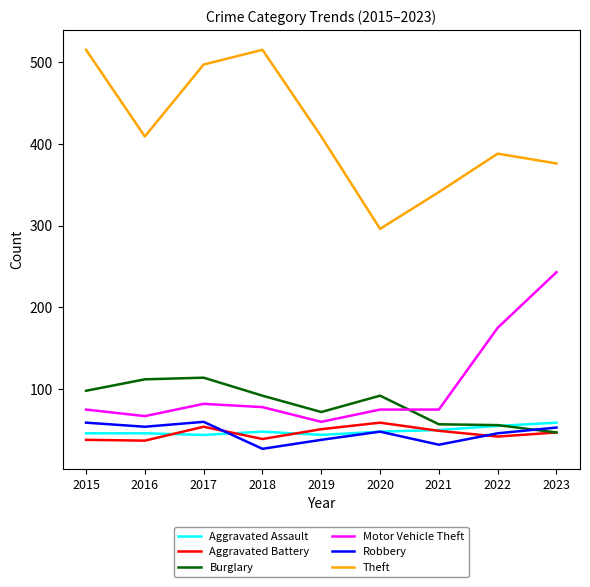

What is the difference between the highest and lowest values at 2020?

248